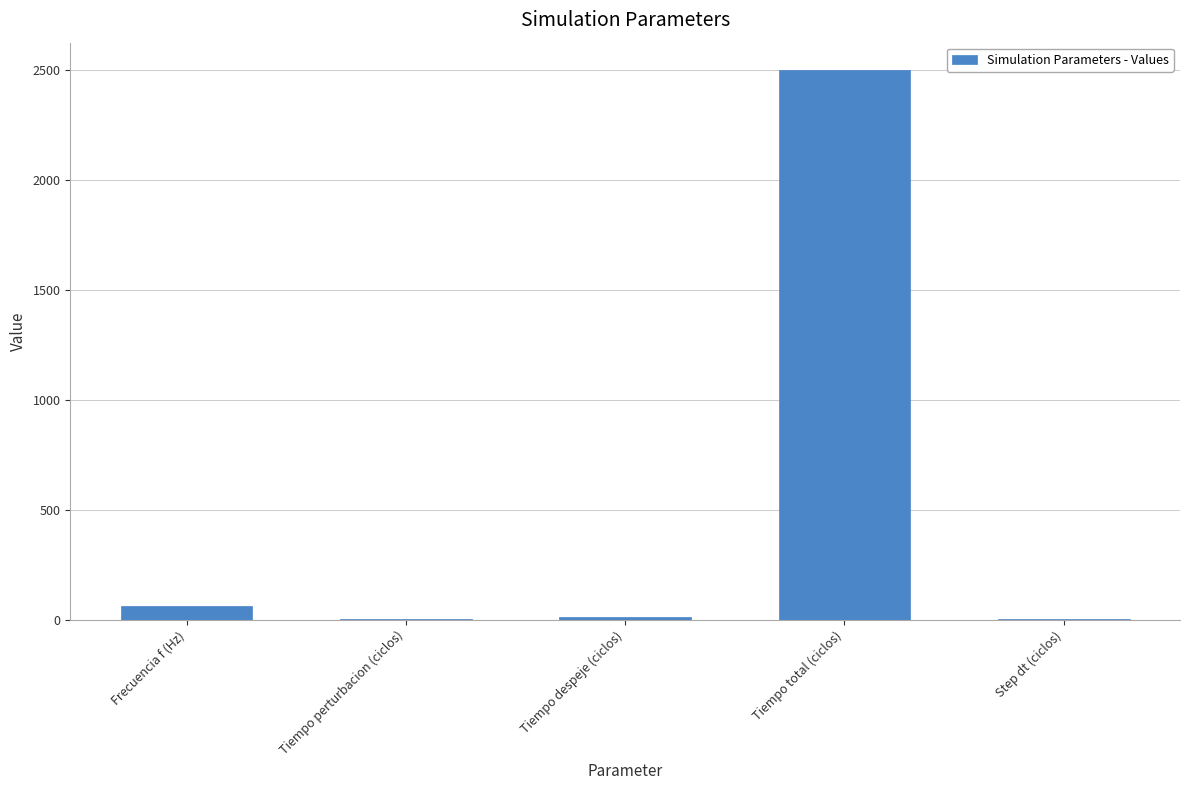

What is the change in value from Frecuencia f (Hz) to Tiempo perturbacion (ciclos)?

-56.0